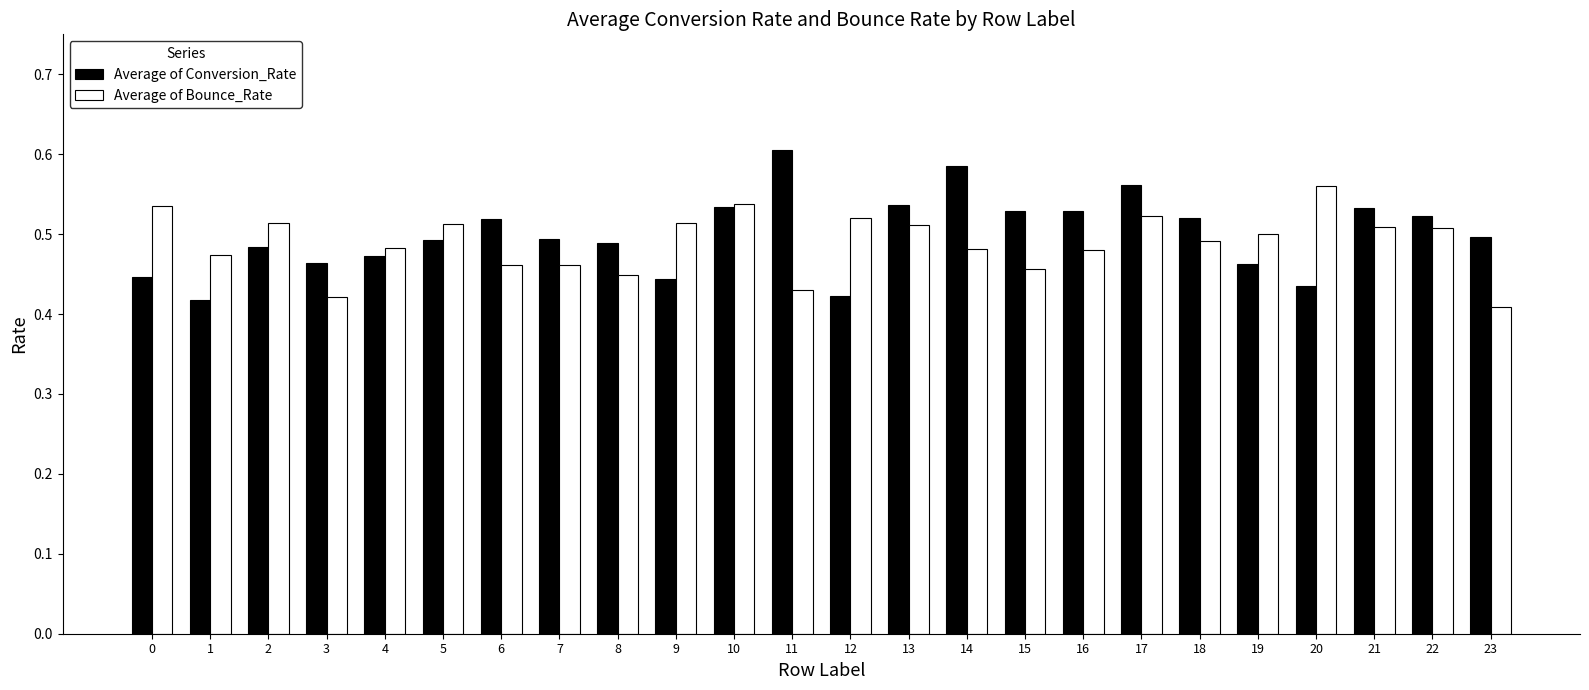

Is the value of Average of Bounce_Rate at 23 greater than the value of Average of Conversion_Rate at 20?

No